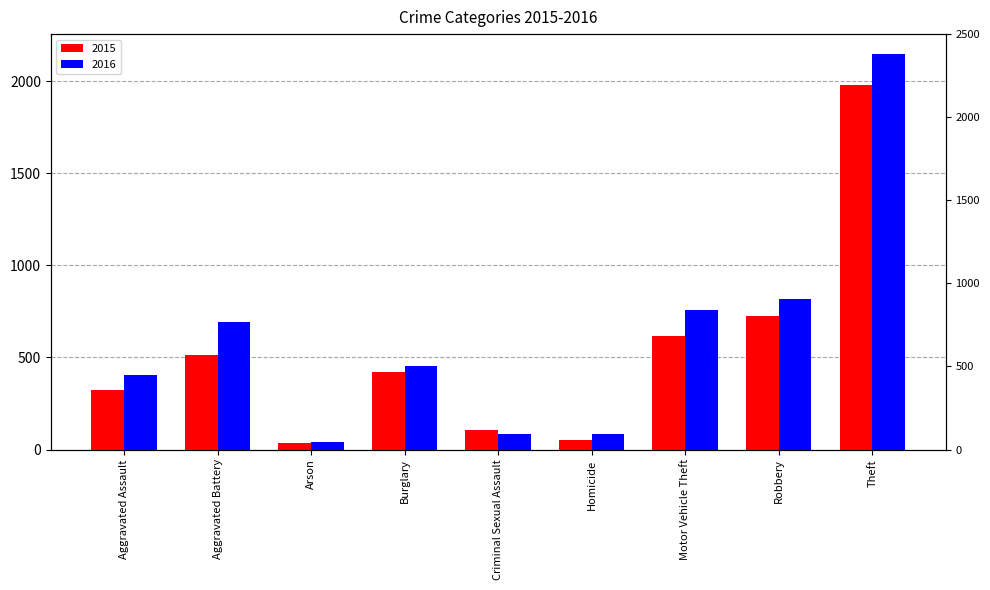

The value of 2015 at Arson is 47. True or false?

False